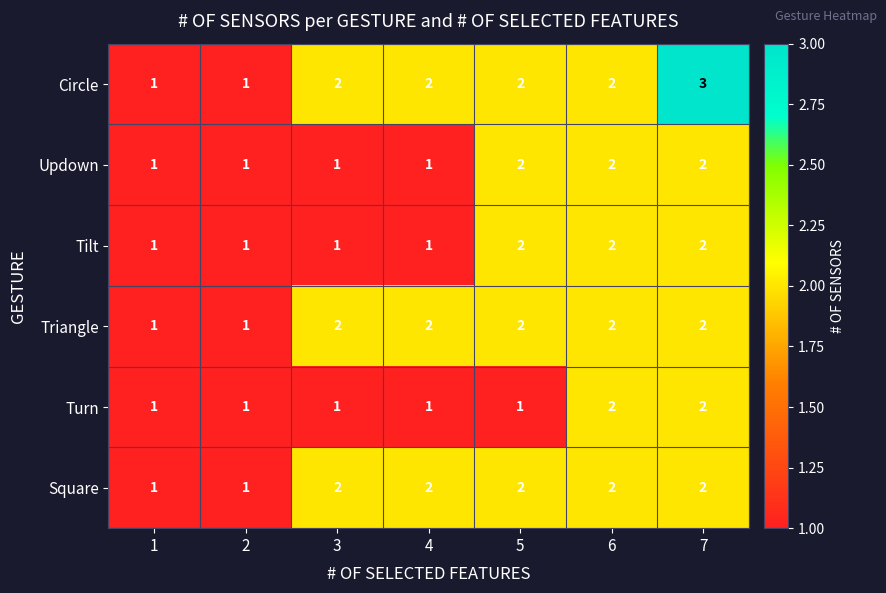

At which category is the sum across all series the highest?

7